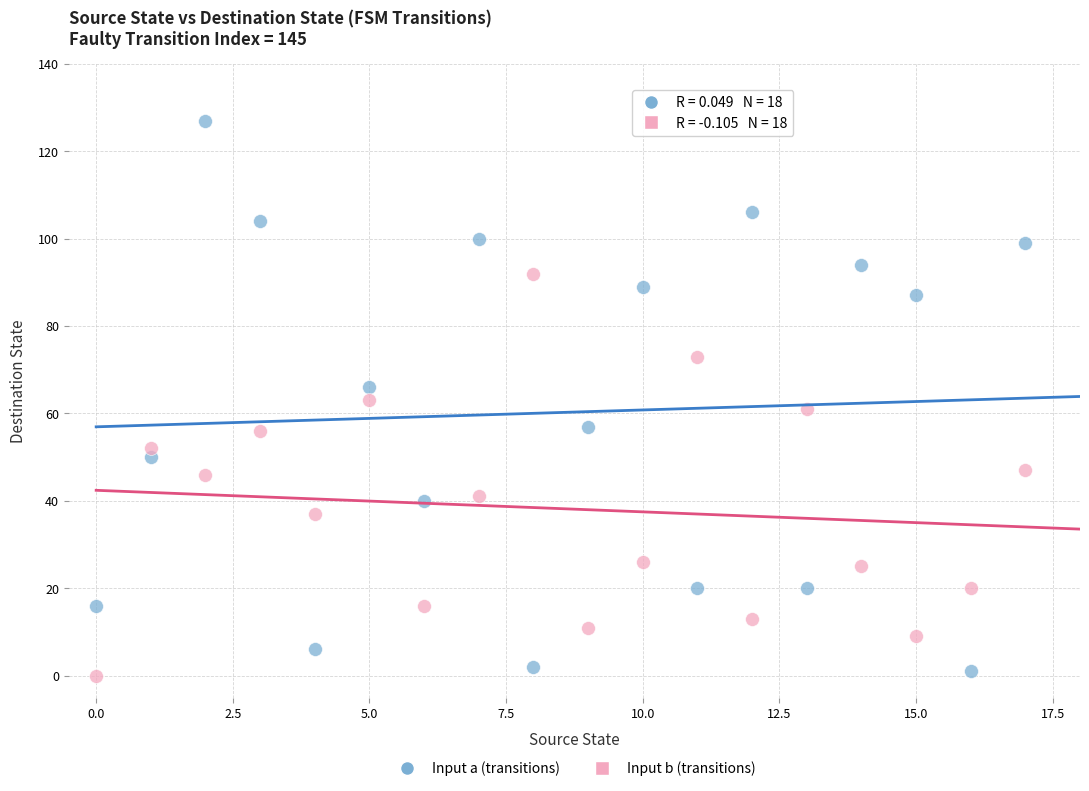

What are all the series names shown in the legend?

Input a (transitions), Input b (transitions)